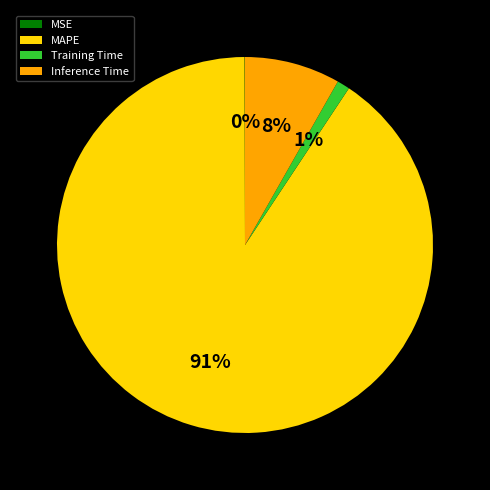

Do Training Time and Inference Time together represent more than half of the pie?

No